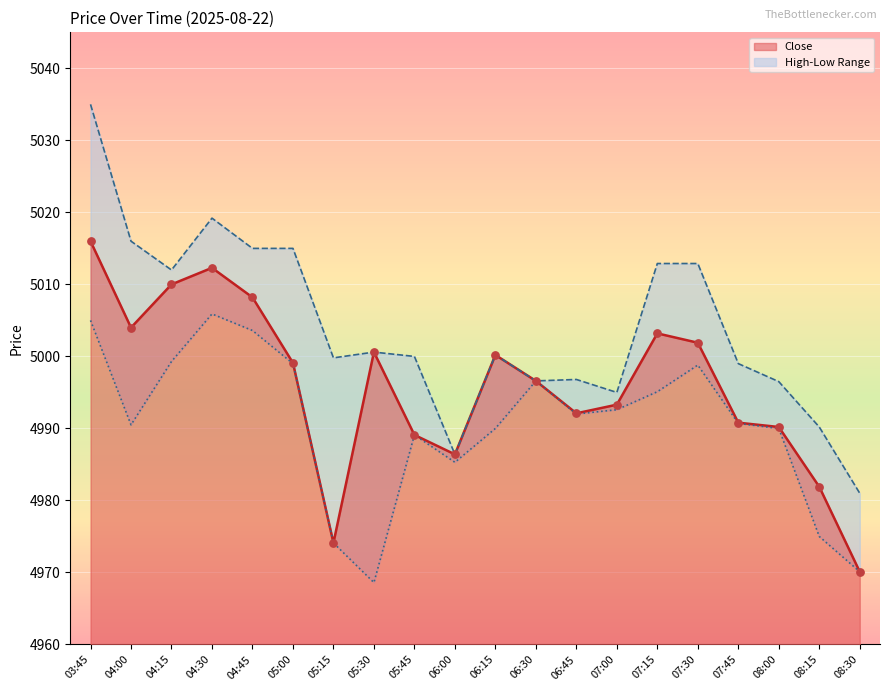

Which series has the largest total across all categories?

High